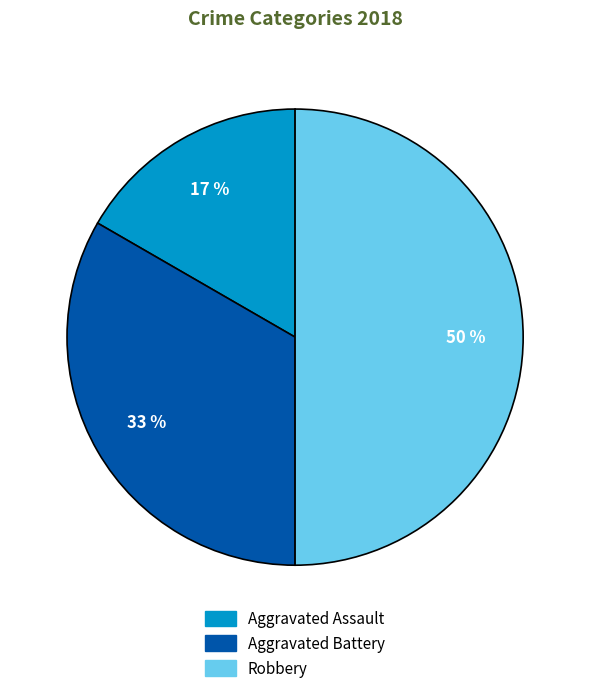

What percentage is the Aggravated Battery slice, to the nearest percent?

33%